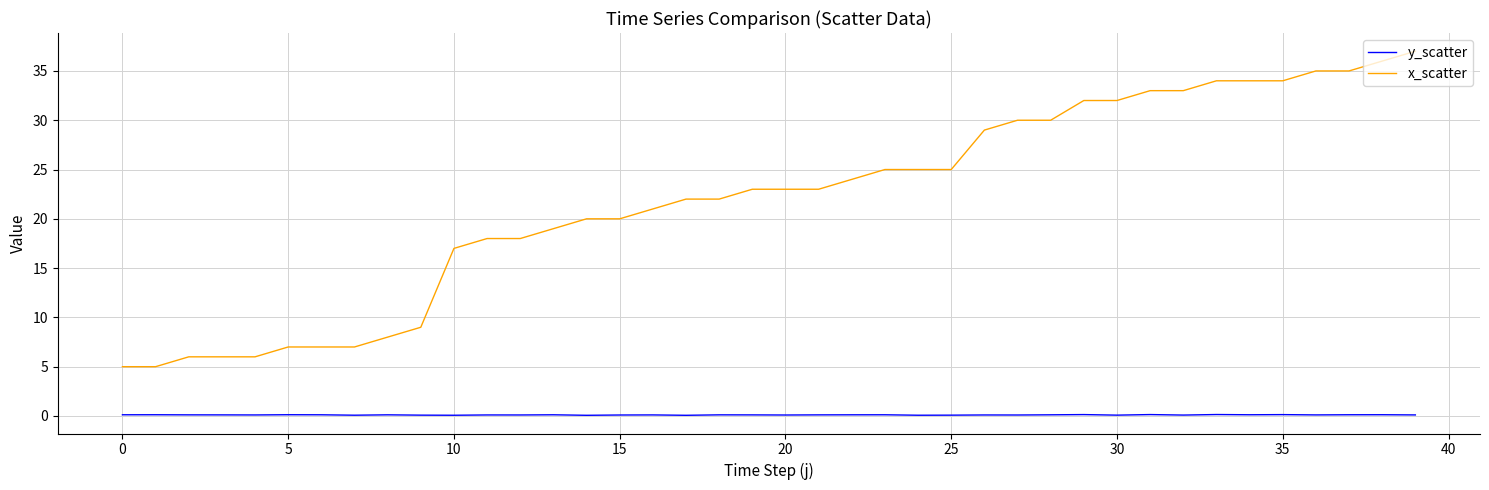

Which series has the widest spread of values?

x_scatter